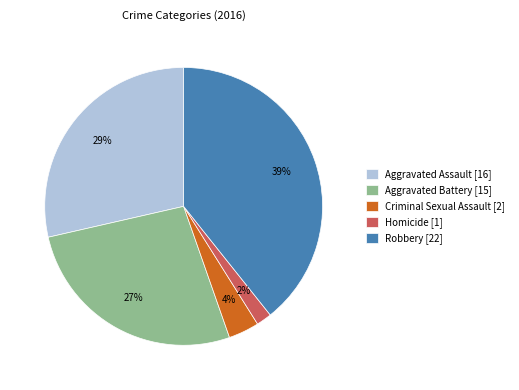

Is there any slice that represents more than half of the pie?

No